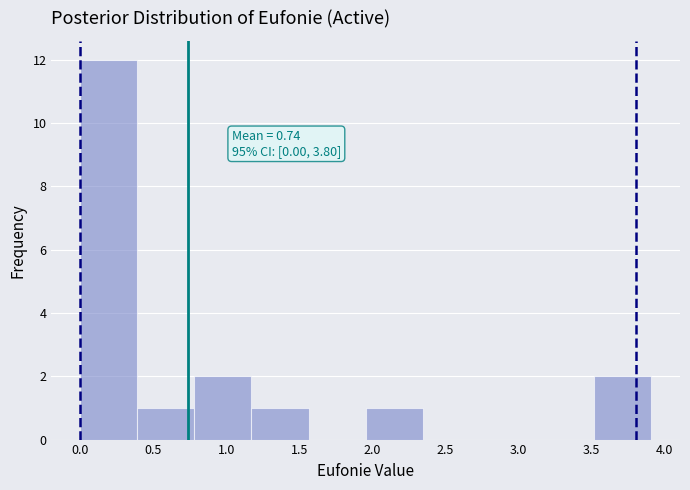

Which range on the x-axis has the tallest bar?

0.00 to 0.40